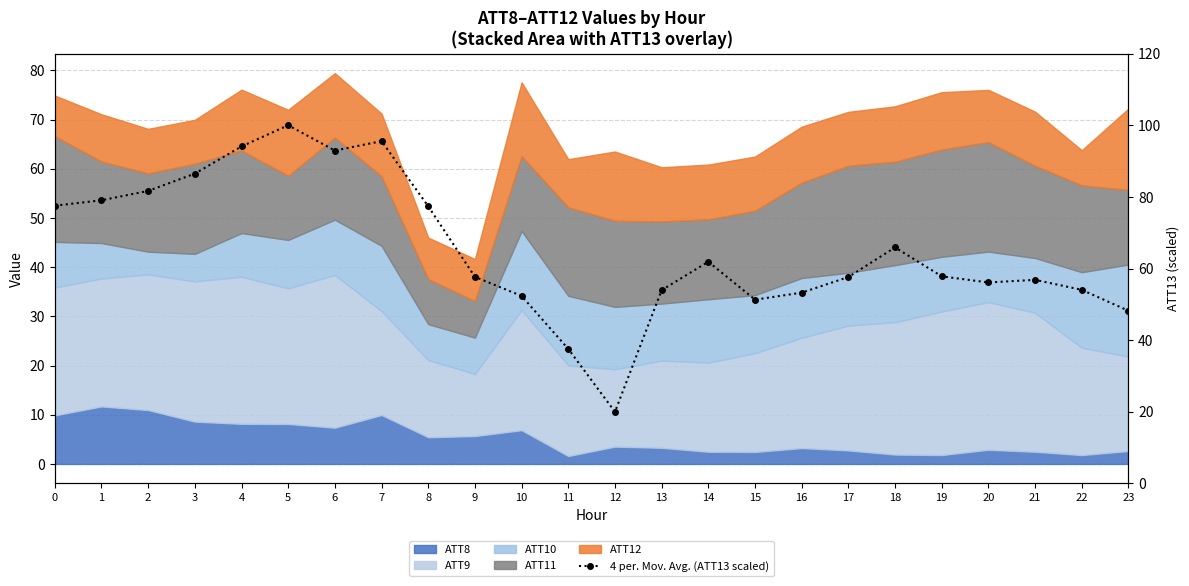

What is the change in value from 5 to 19?

-42.2